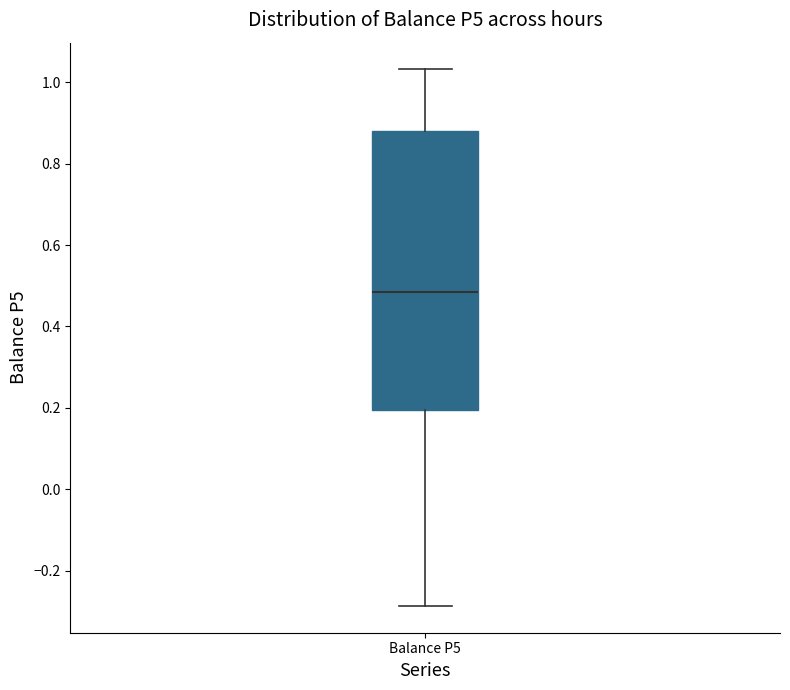

Transcribe this box plot: give where the median line is, the range the box spans, and where the two whiskers end, as read against the y-axis. The values are not printed on the chart, so give them approximately, as read against the axis.

median 0.48, box 0.20 to 0.88, whiskers -0.28 to 1.04